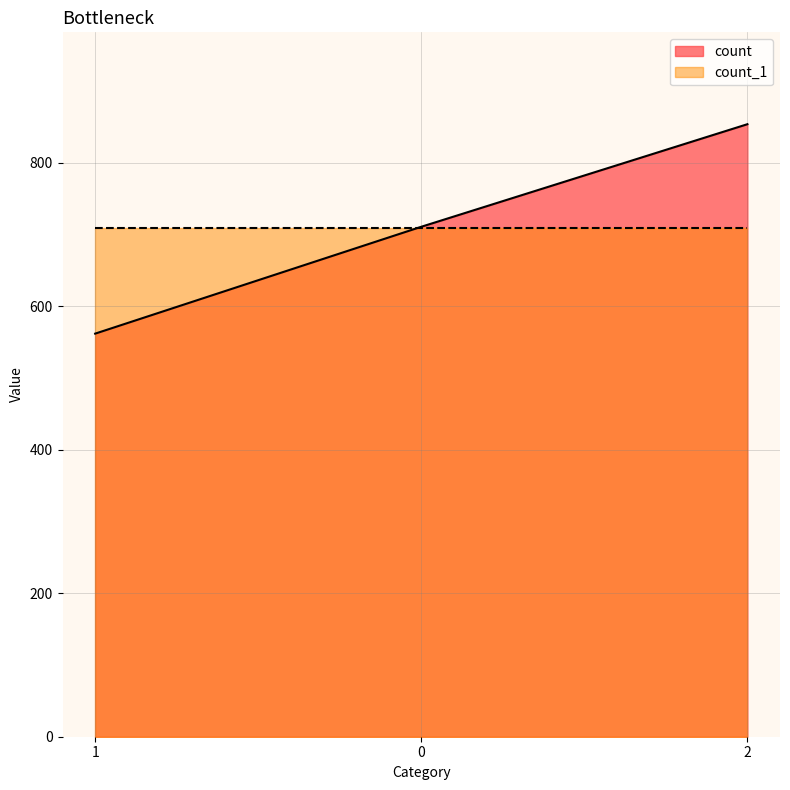

Reading right to left, extract all data points from this chart.

2=854	0=711	1=562